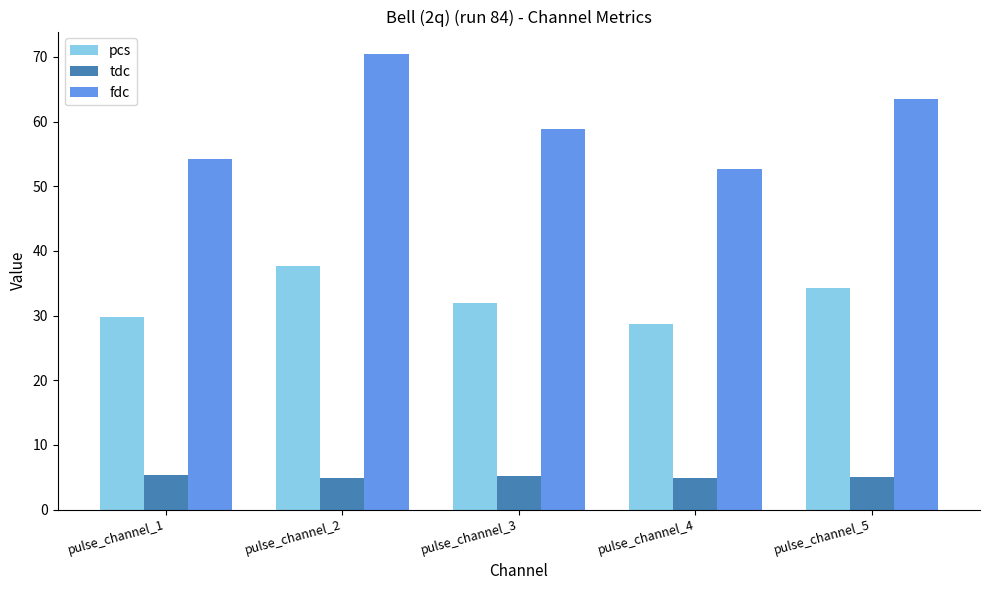

The value of fdc at pulse_channel_1 is 29.4. True or false?

False